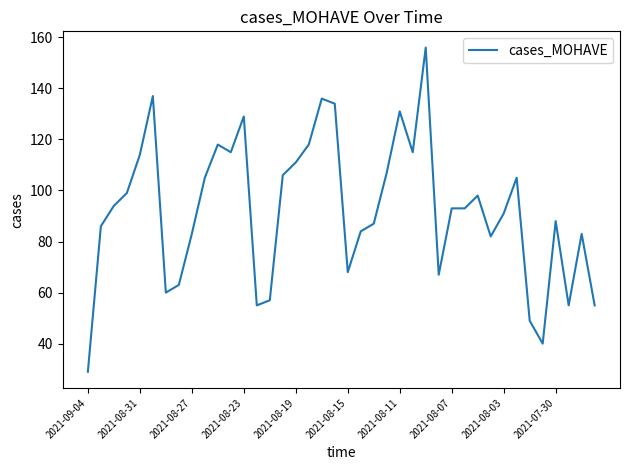

What is the greatest value displayed?

156